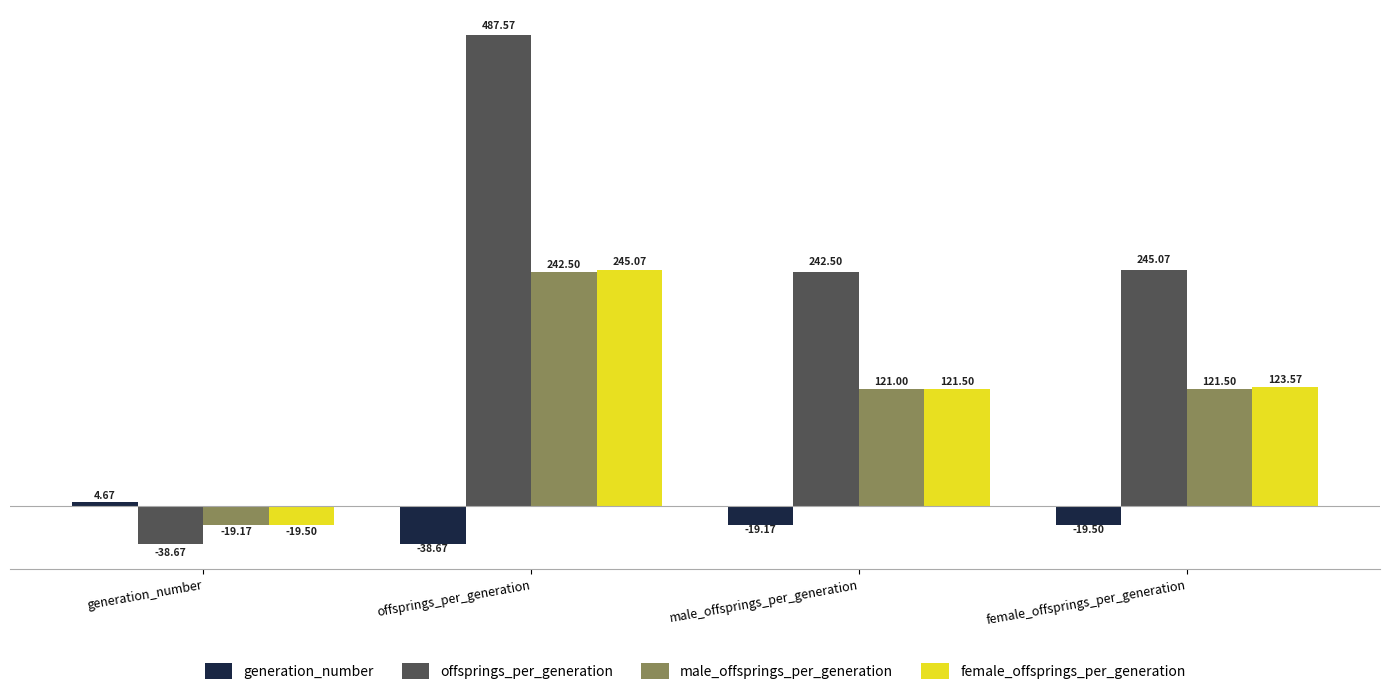

Which series has the largest range (max minus min)?

offsprings_per_generation